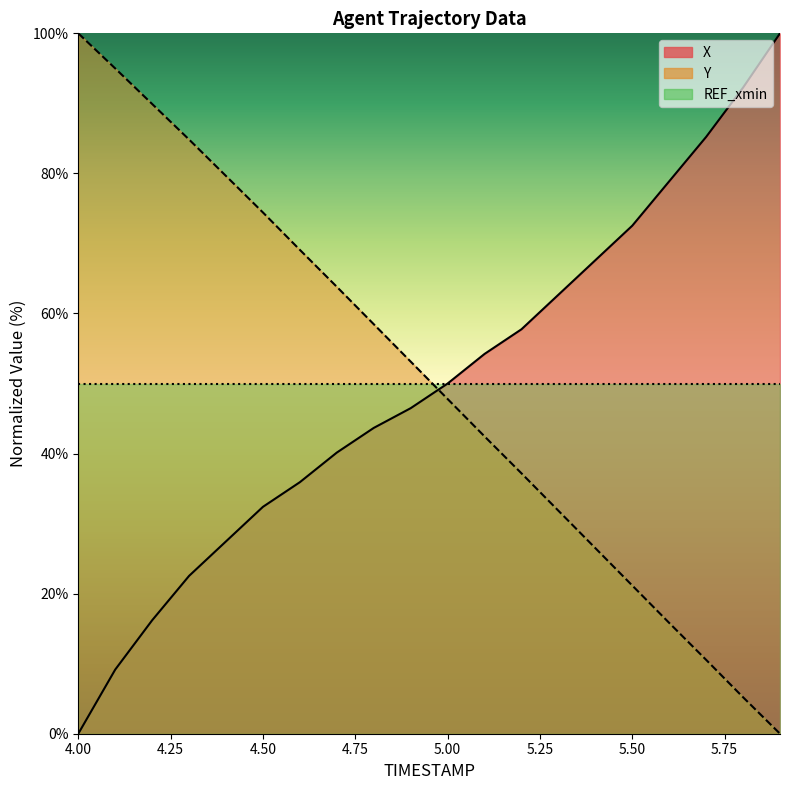

What is the sum of the X values at 4.5 and 5.3?

95.1